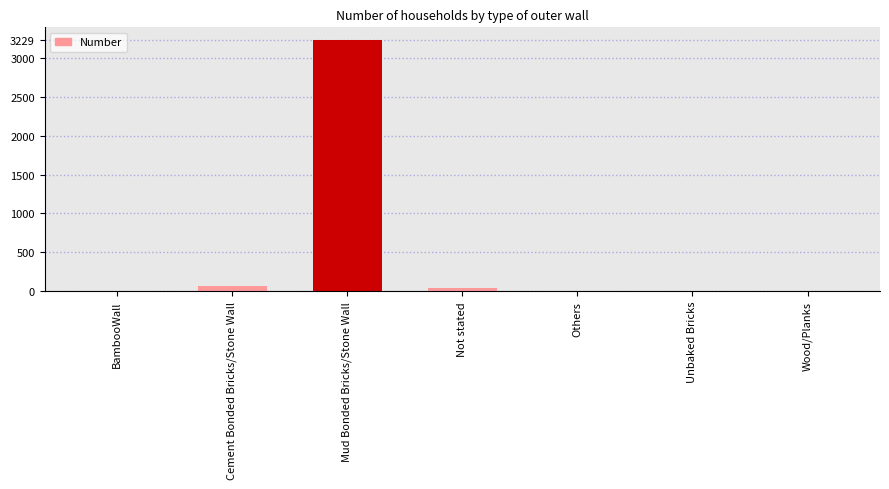

What is the sum of all values?

3340